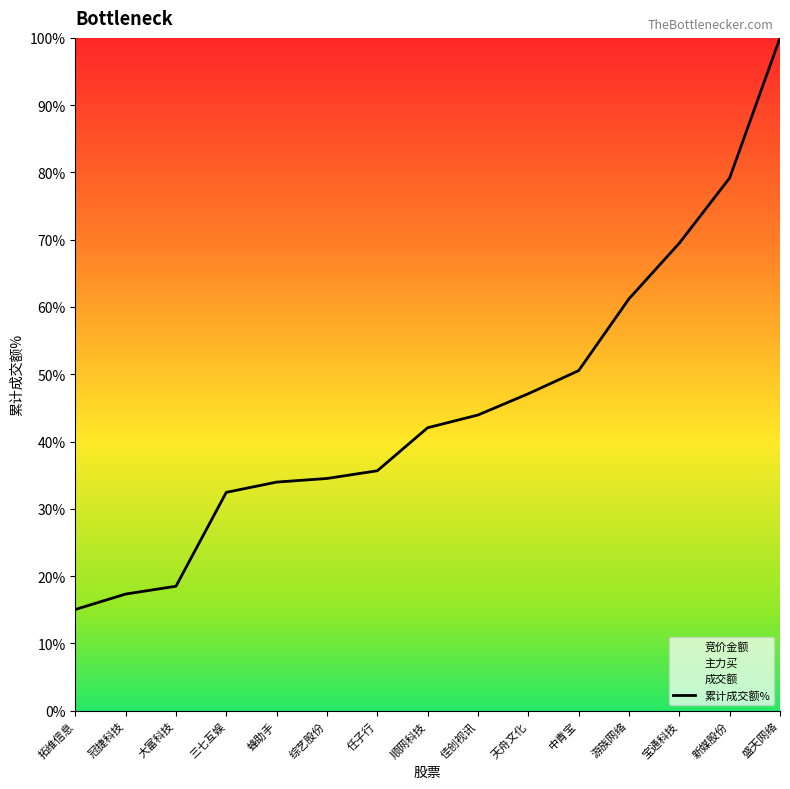

Rank the categories by value from highest to lowest.

盛天网络, 新媒股份, 宝通科技, 游族网络, 中青宝, 天舟文化, 佳创视讯, 顺网科技, 任子行, 综艺股份, 蜂助手, 三七互娱, 大富科技, 冠捷科技, 拓维信息